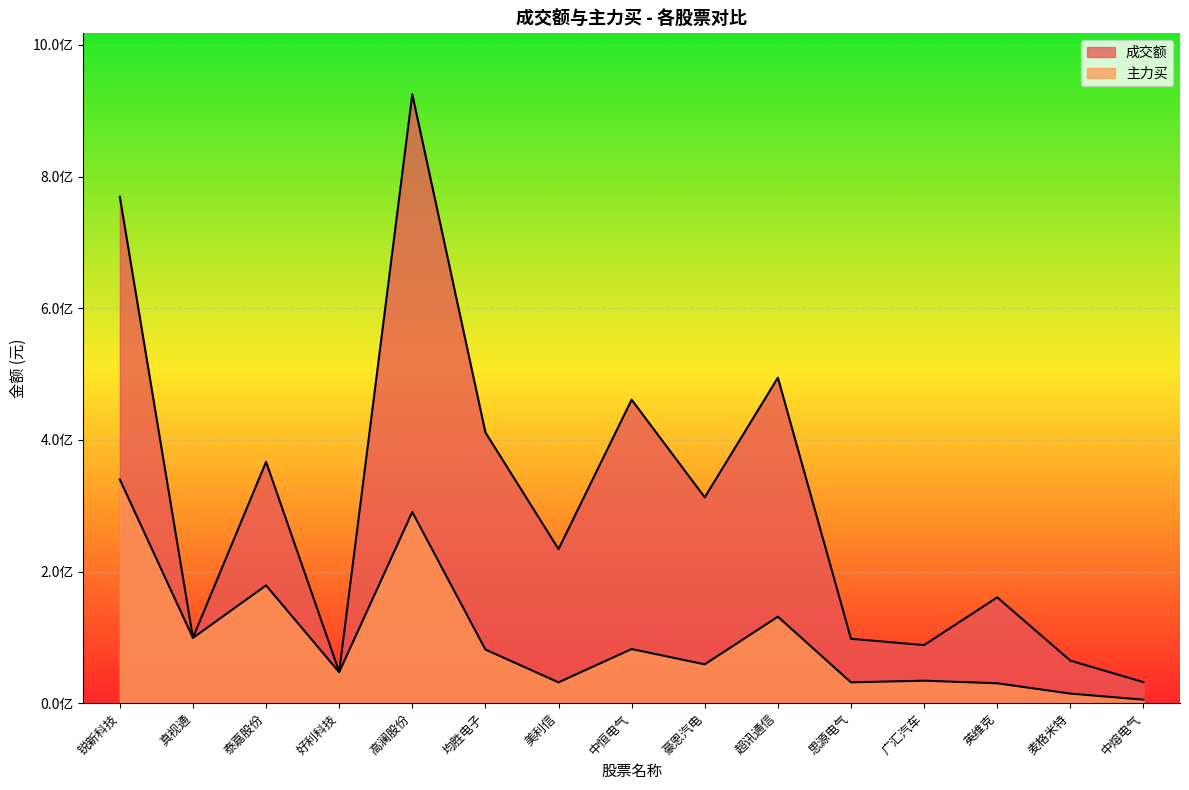

At 中熔电气, list the series in order from smallest to largest.

主力买, 成交额